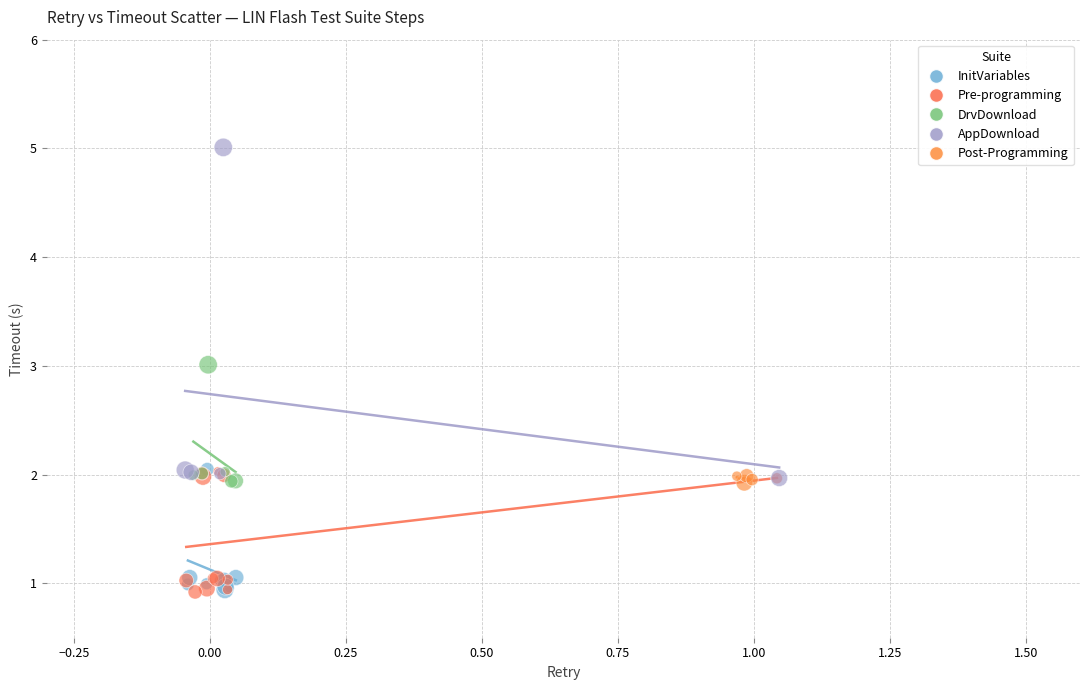

Which series reaches the maximum Y coordinate?

AppDownload